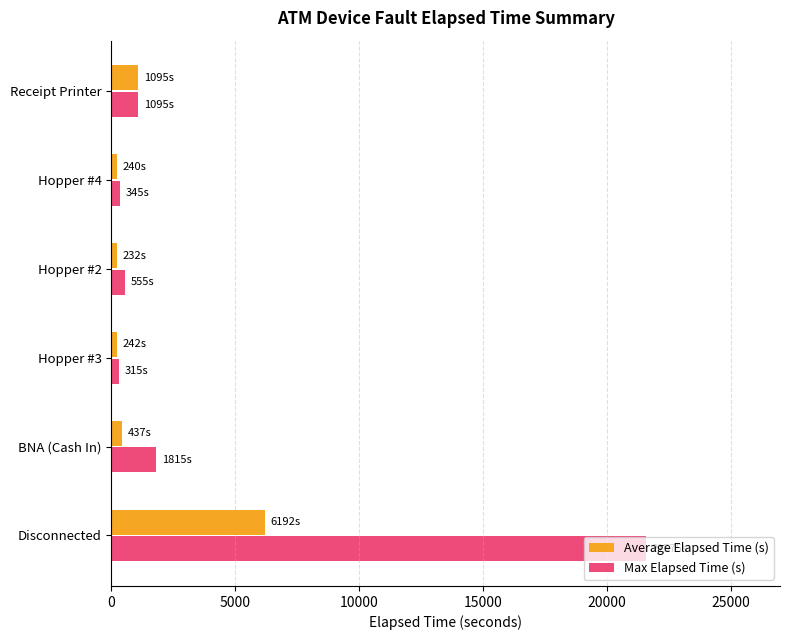

The value of Average Elapsed Time (s) at Disconnected is 3160.7. True or false?

False